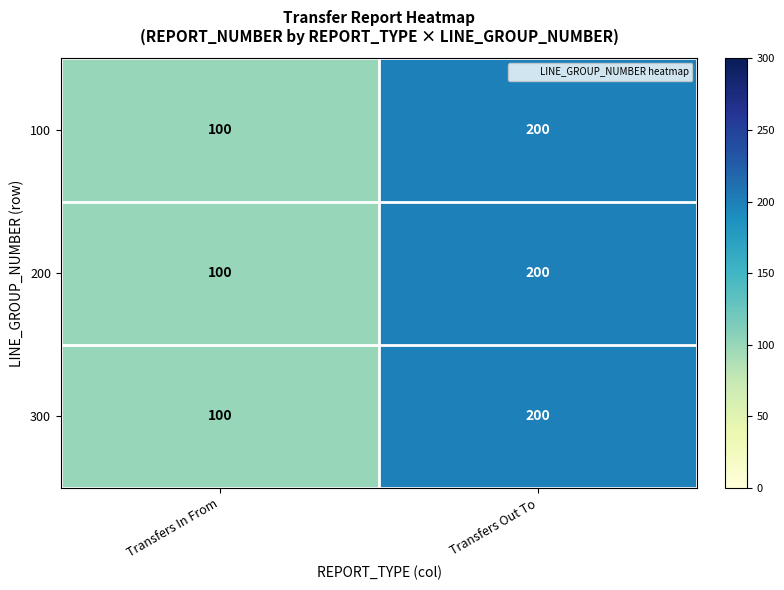

Reading left to right, list all the values displayed in this chart.

100: 100	200
200: 100	200
300: 100	200